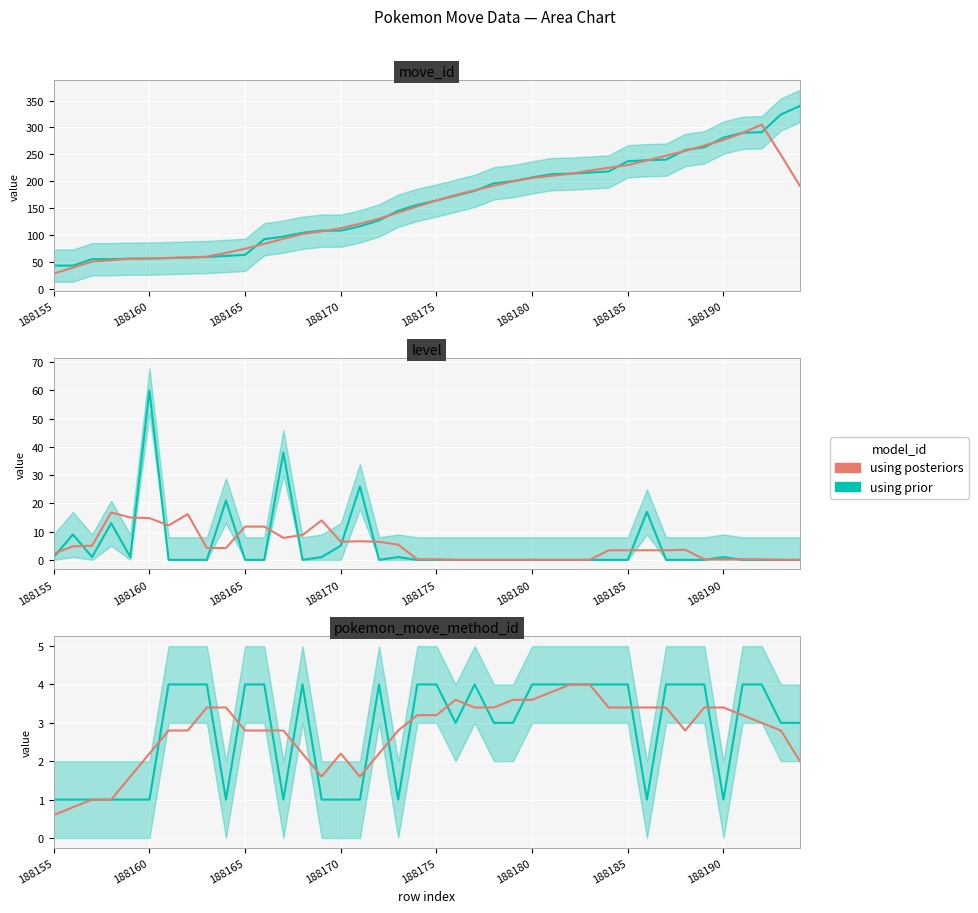

True or false: the data shows 3.7 at 12.

False